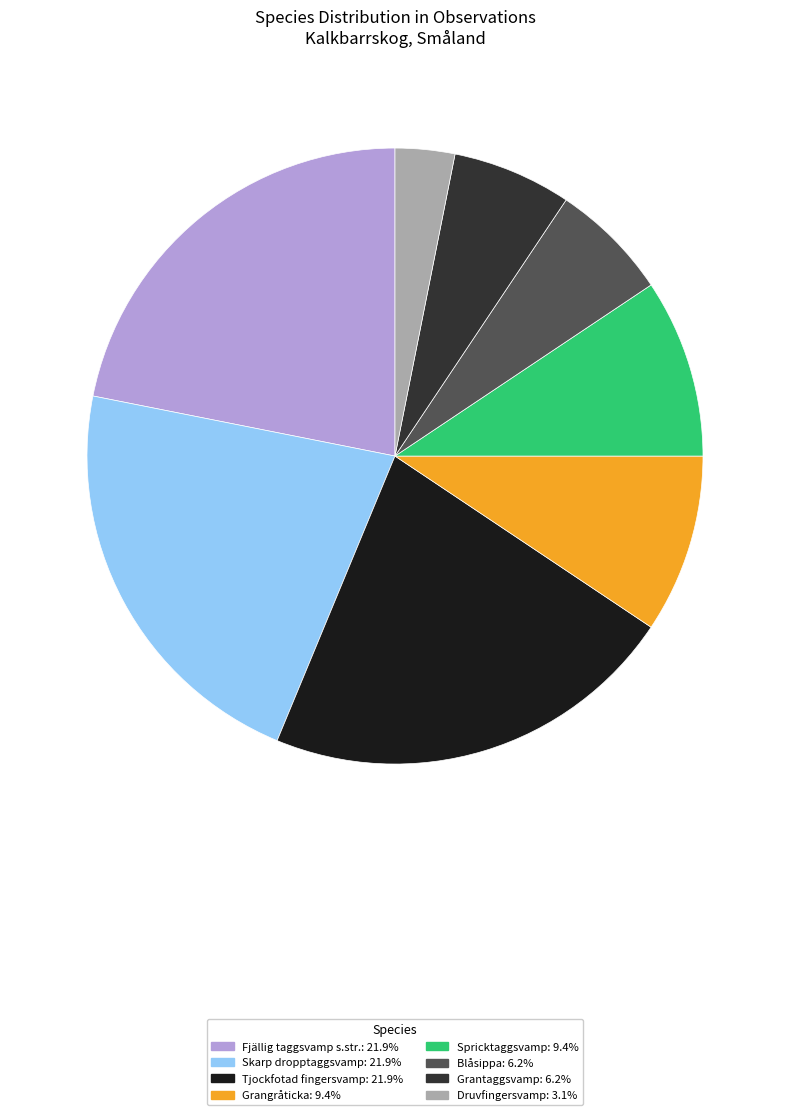

Does any single category account for the majority?

No